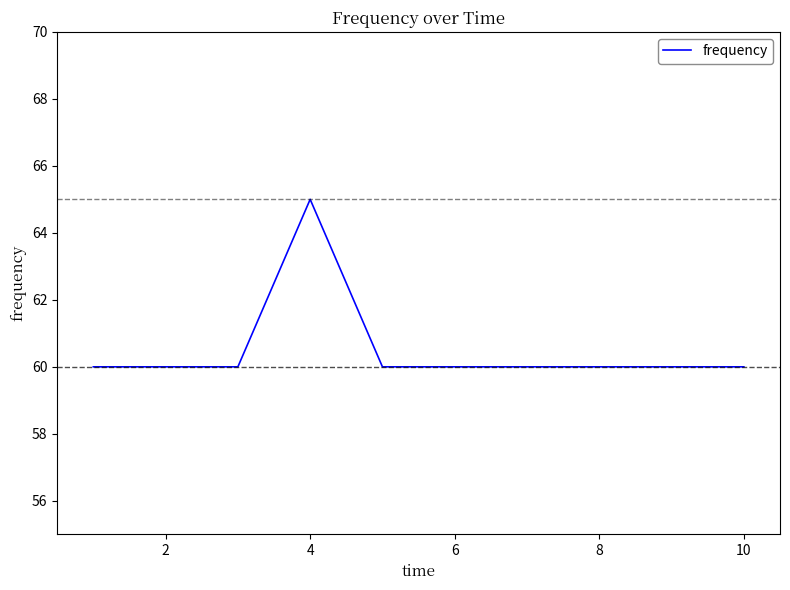

What is the minimum value shown in the chart?

60